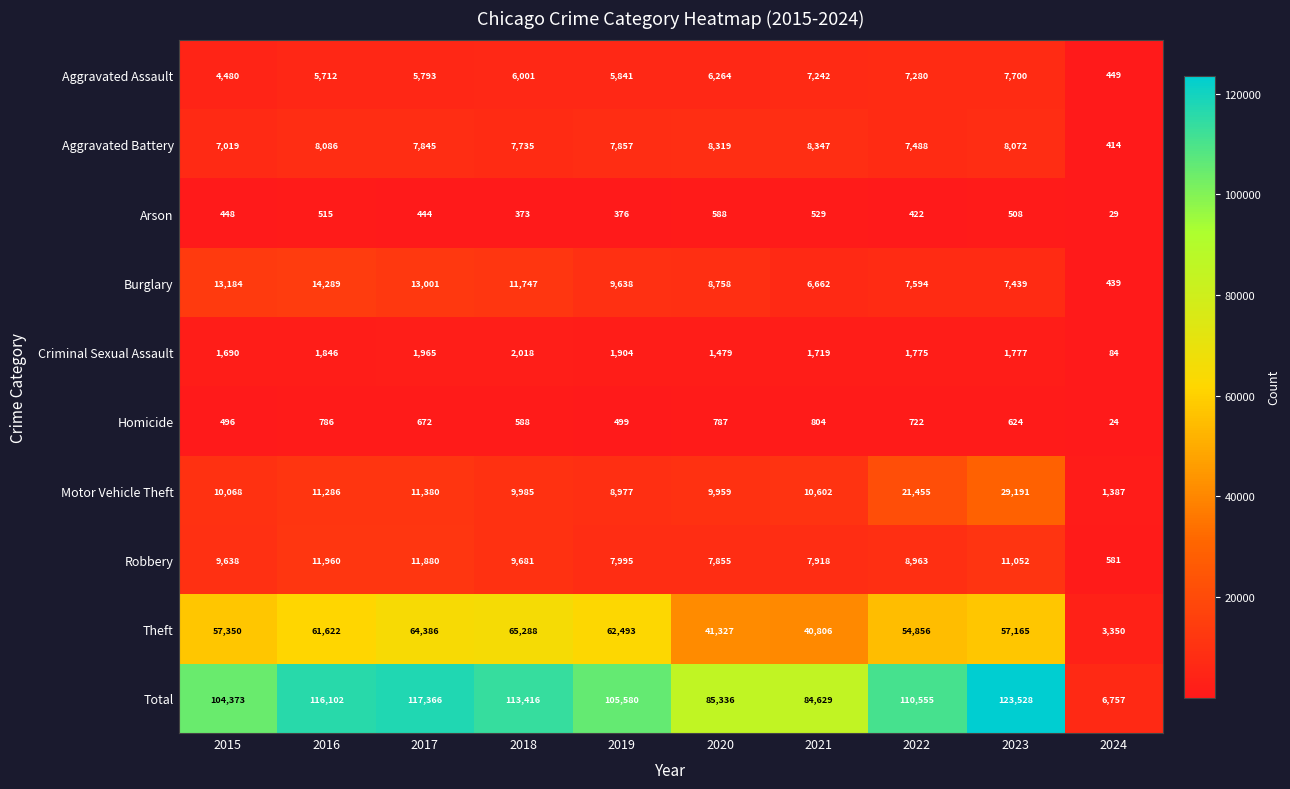

At which label is Aggravated Battery closest to 4380?

2015